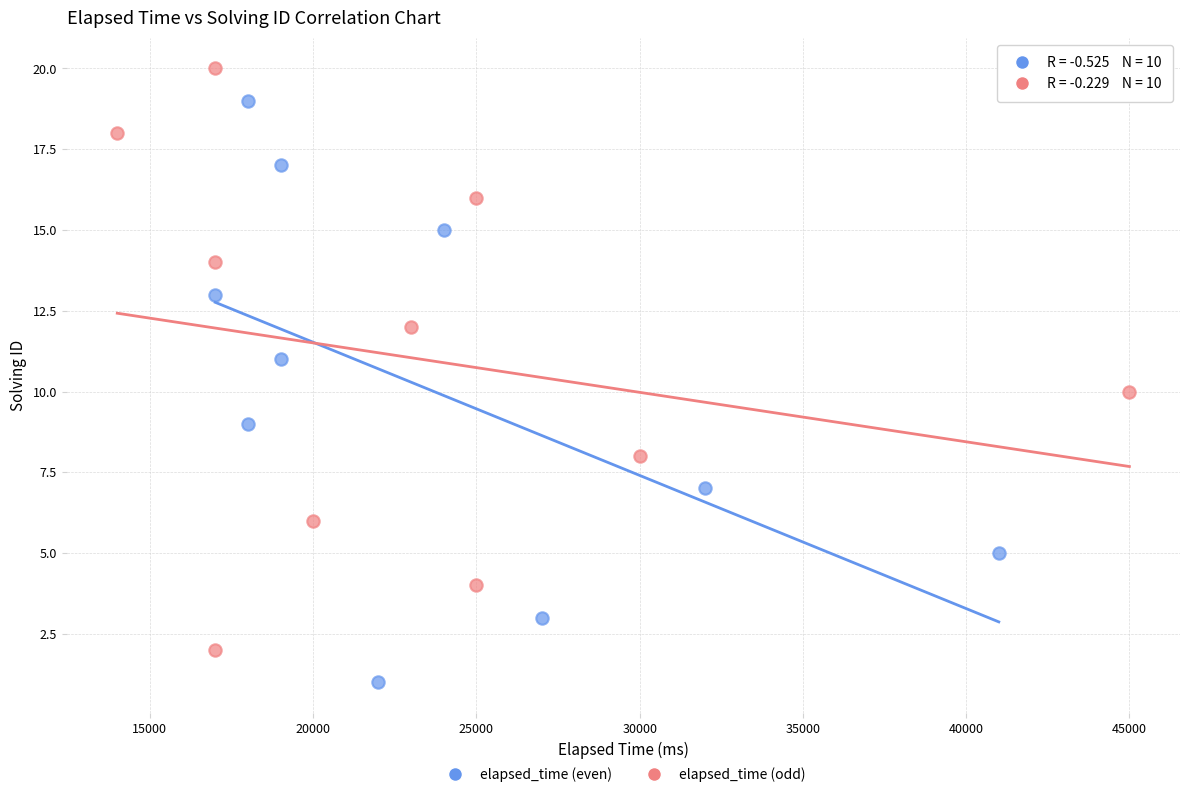

Which series reaches the minimum Y coordinate?

elapsed_time (even)